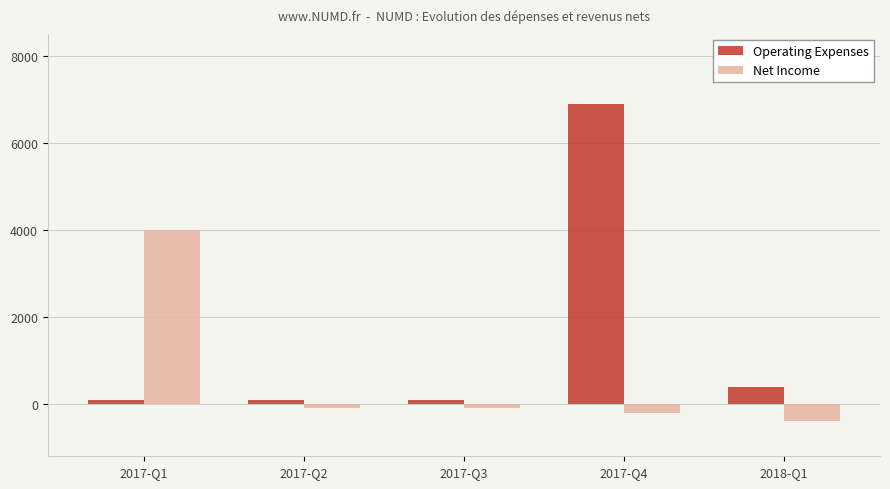

Rank the series by their maximum value, from lowest to highest.

Net Income, Operating Expenses